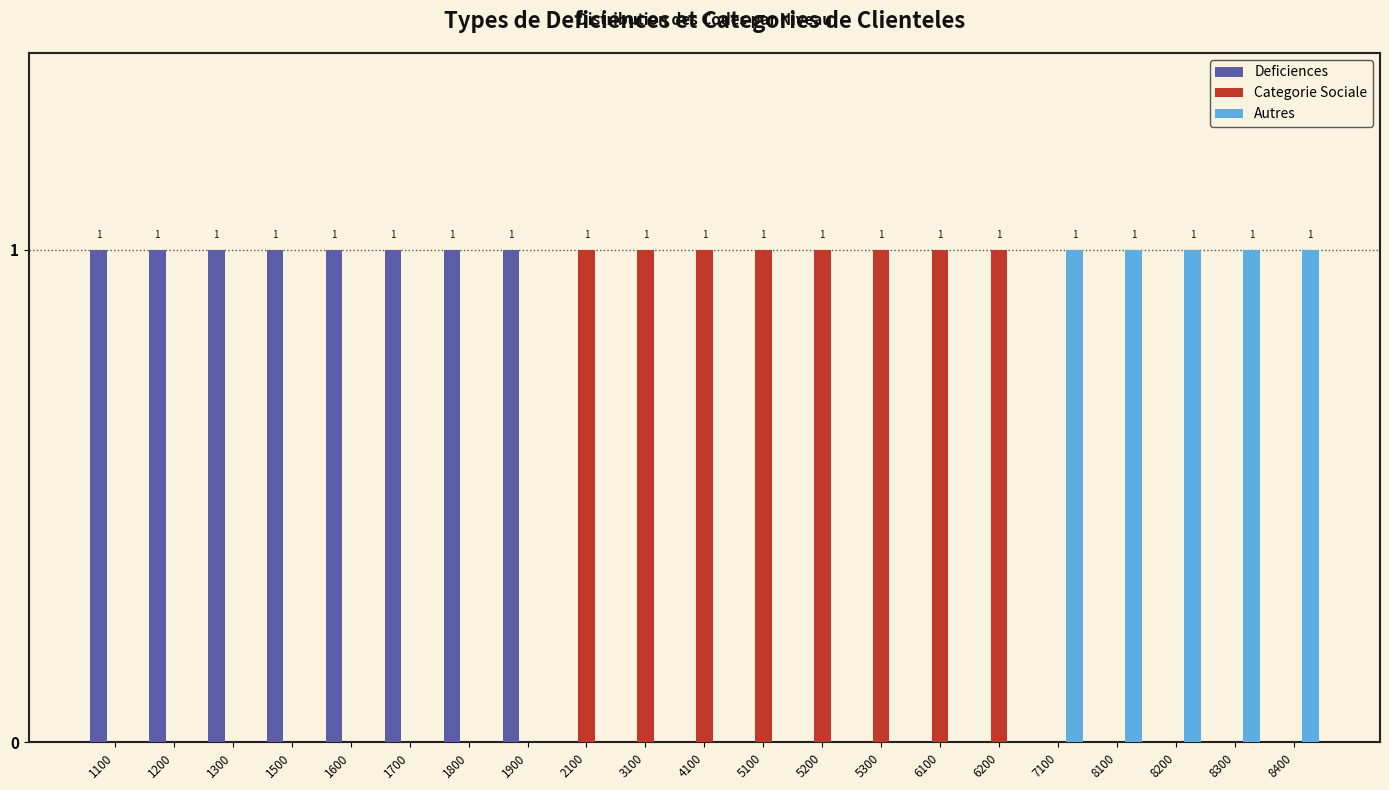

Reading left to right, what are all the values shown in this chart?

Deficiences: 1	1	1	1	1	1	1	1	0	0	0	0	0	0	0	0	0	0	0	0	0
Categorie Sociale: 0	0	0	0	0	0	0	0	1	1	1	1	1	1	1	1	0	0	0	0	0
Autres: 0	0	0	0	0	0	0	0	0	0	0	0	0	0	0	0	1	1	1	1	1